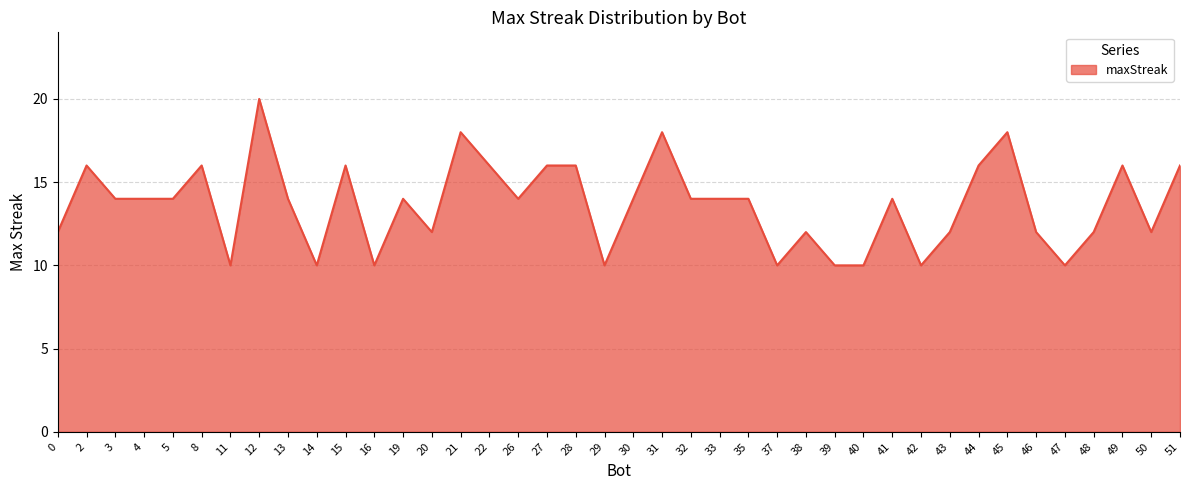

What is the change in value from 15 to 38?

-4